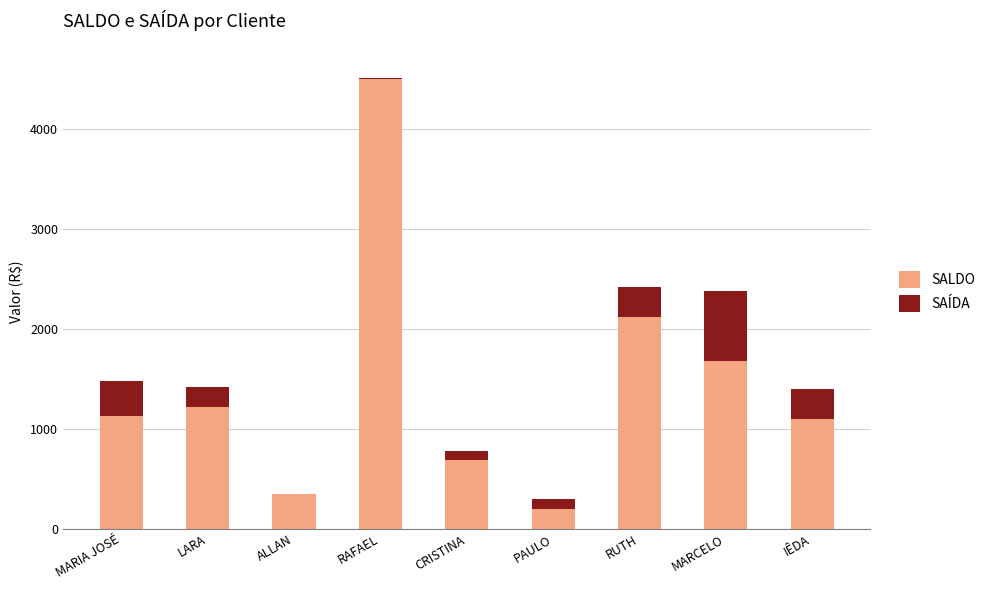

What is the sum of all SALDO values?

13000